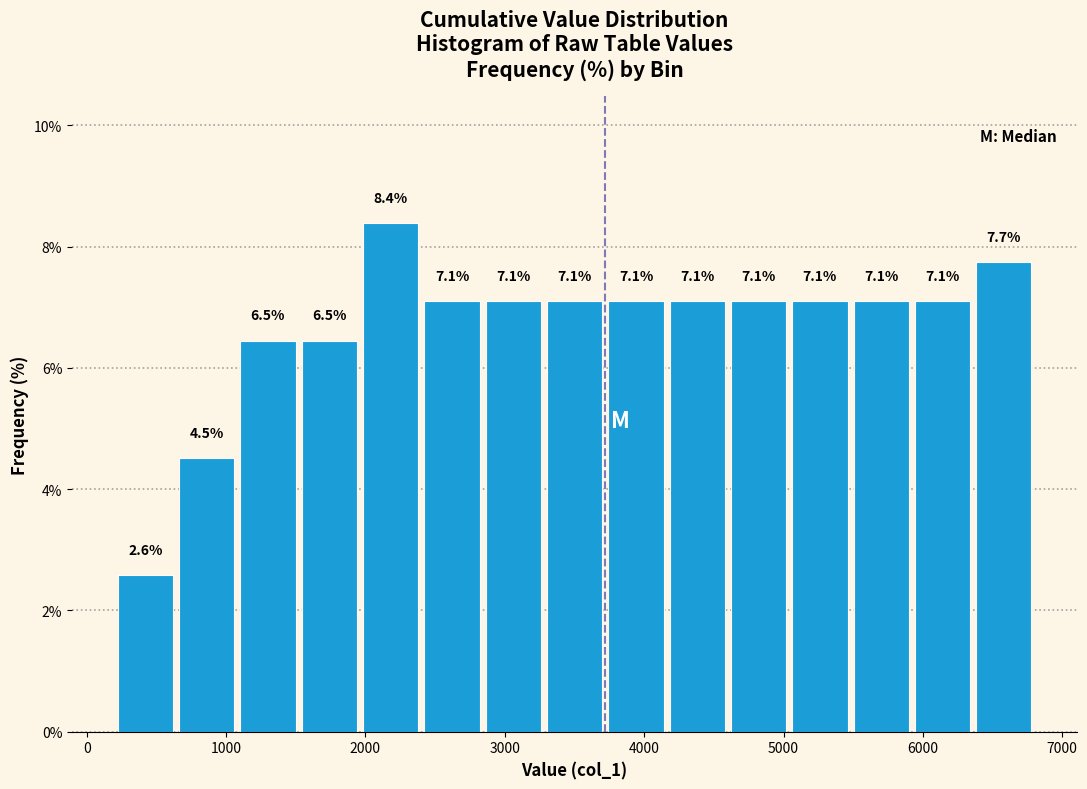

Reading left to right, list every bar in this chart as the range it spans on the x-axis followed by its height. The bar edges are not printed on the chart, so give them approximately, as read against the axis.

200 to 600: 2.6
600 to 1100: 4.5
1100 to 1500: 6.5
1500 to 2000: 6.5
2000 to 2400: 8.4
2400 to 2800: 7.1
2800 to 3300: 7.1
3300 to 3700: 7.1
3700 to 4200: 7.1
4200 to 4600: 7.1
4600 to 5000: 7.1
5000 to 5500: 7.1
5500 to 5900: 7.1
5900 to 6400: 7.1
6400 to 6800: 7.7